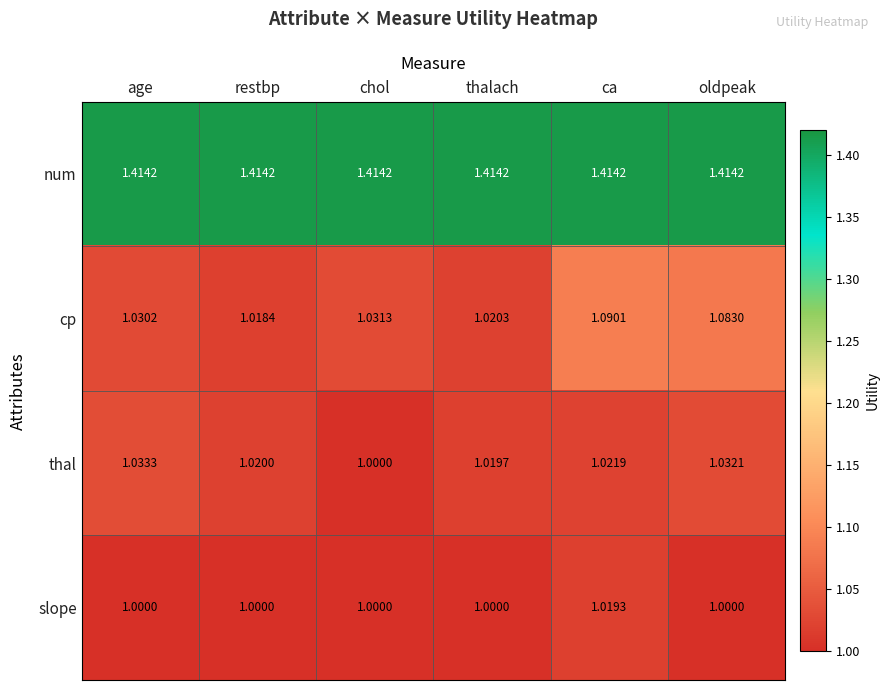

How many series are shown in this chart?

4